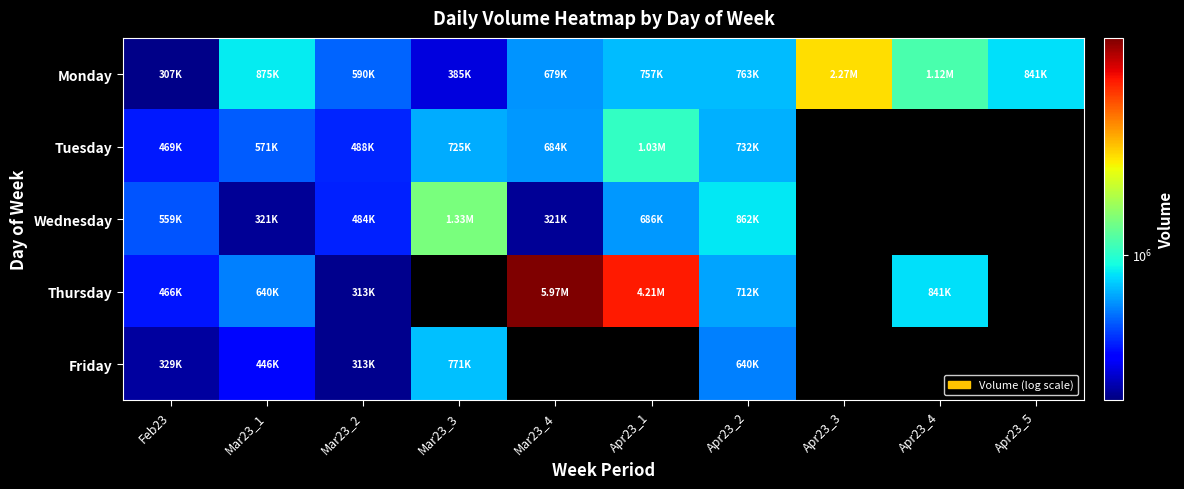

How many data points in Thursday are above 840653?

2